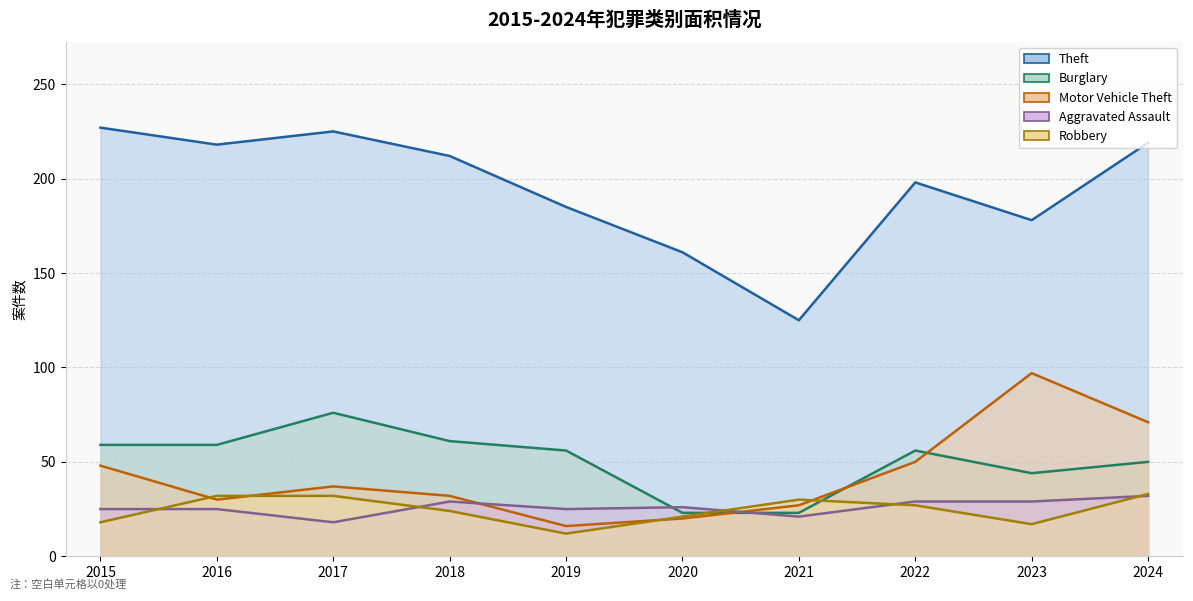

At which label is Burglary closest to 49?

2024